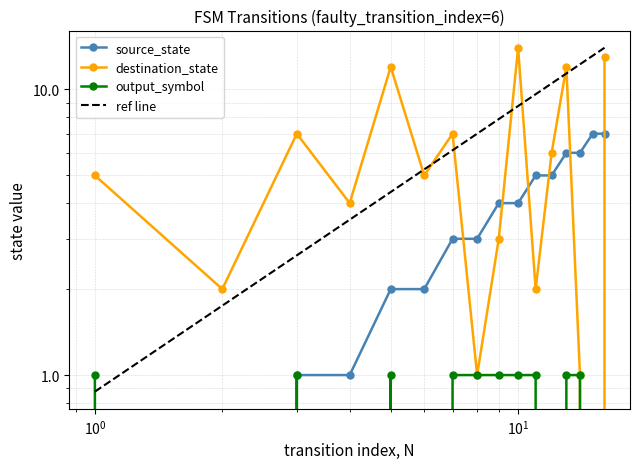

Rank the series by their maximum value, from lowest to highest.

output_symbol, source_state, destination_state